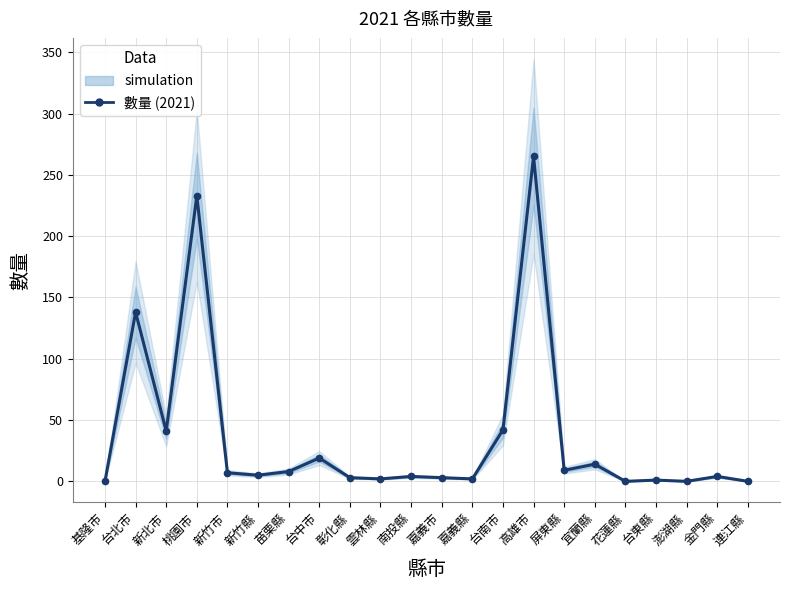

Reading left to right, what are all the values shown in this chart?

0	138	41	233	7	5	8	19	3	2	4	3	2	42	265	9	14	0	1	0	4	0